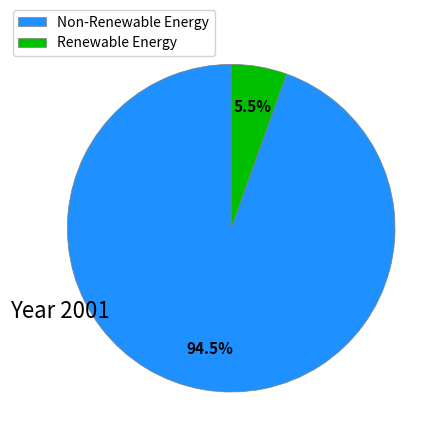

Which has a higher value, Non-Renewable Energy or Renewable Energy?

Non-Renewable Energy